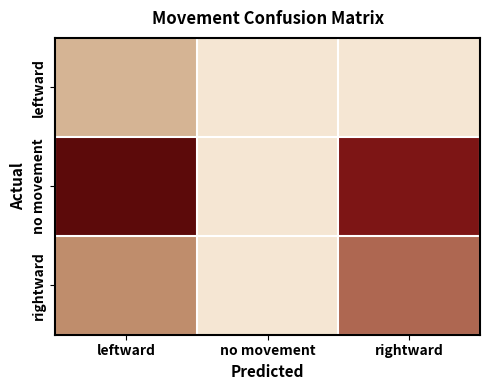

Reading right to left, extract all data points from this chart.

leftward: rightward=0	no movement=0	leftward=5
no movement: rightward=16	no movement=0	leftward=21
rightward: rightward=10	no movement=0	leftward=8